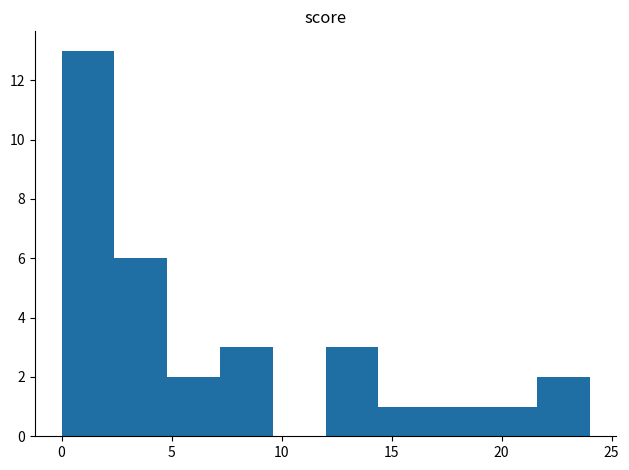

Reading left to right, transcribe this chart: for each bar, give the range it covers on the x-axis and its height. Neither the bar edges nor the heights are printed on the chart, so give them approximately, as read against the axes.

0.0 to 2.4: 13
2.4 to 4.8: 6
4.8 to 7.2: 2
7.2 to 9.6: 3
9.6 to 12.0: 0
12.0 to 14.4: 3
14.4 to 16.8: 1
16.8 to 19.2: 1
19.2 to 21.6: 1
21.6 to 24.0: 2